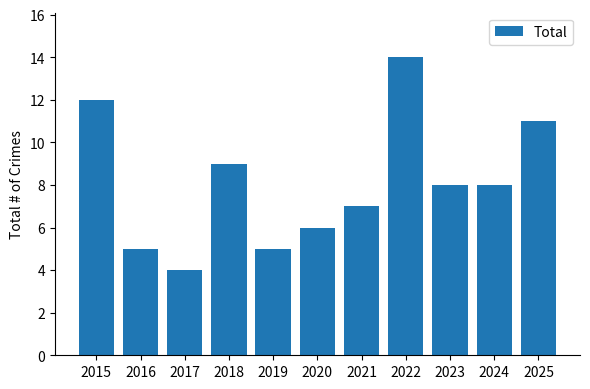

Which has a higher value, 2017 or 2023?

2023